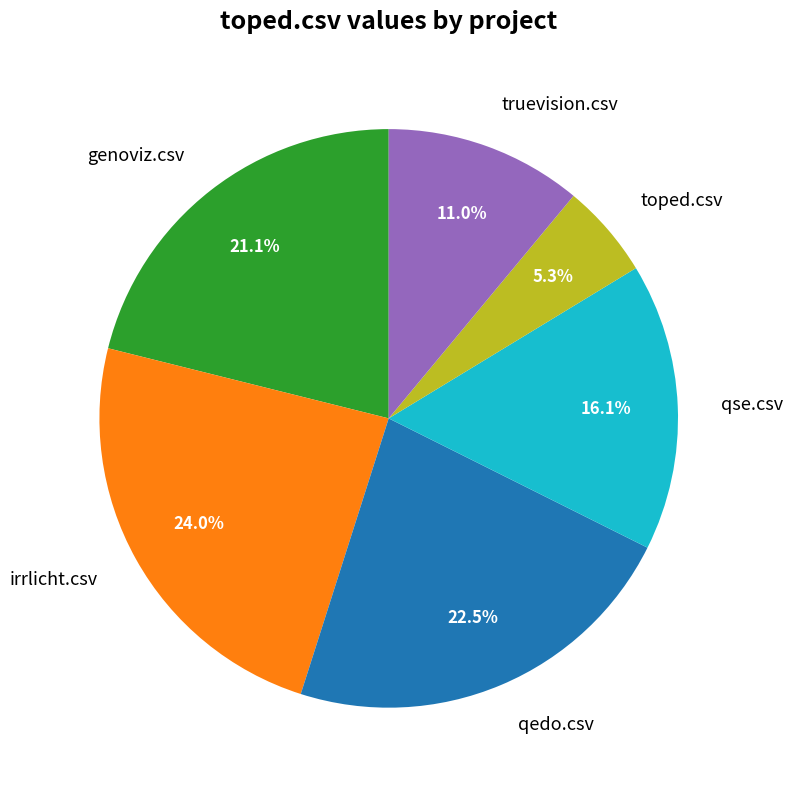

Is irrlicht.csv the majority of the pie?

No